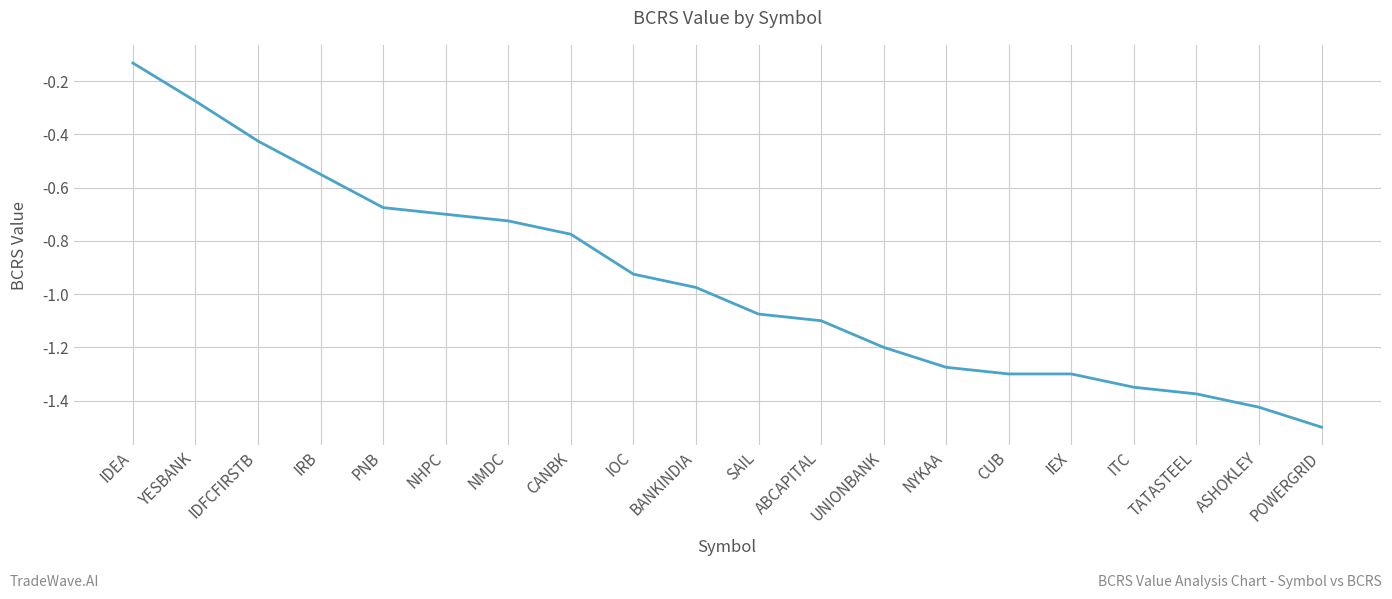

Which label corresponds to the smallest value in the chart?

POWERGRID